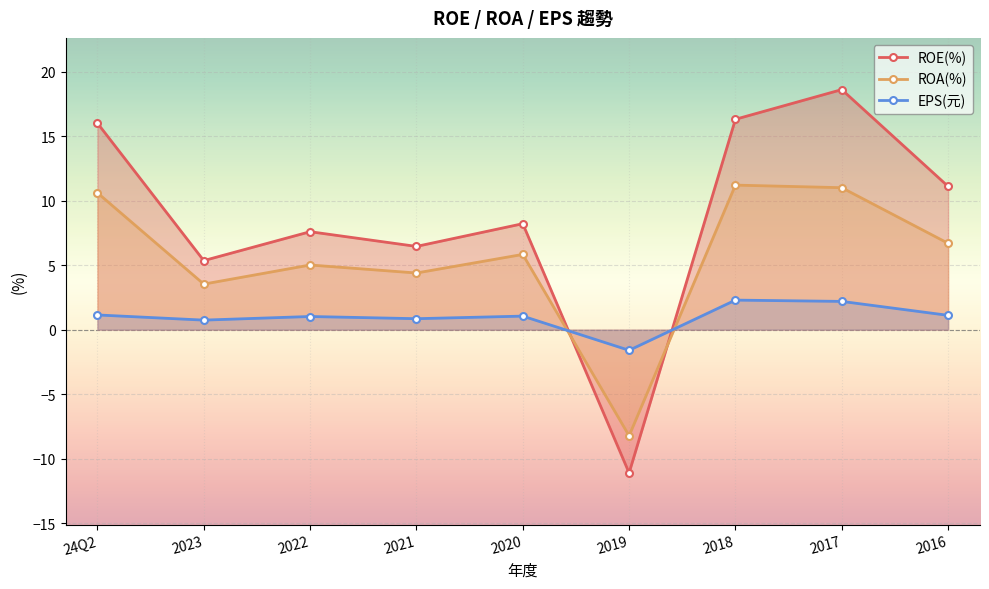

What is the value of the ROE(%) point at the 3rd from the left?

7.6